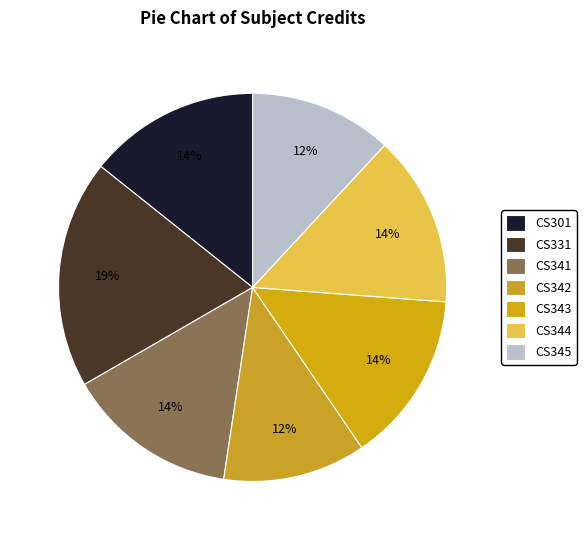

Which category has the biggest portion of the pie?

CS331